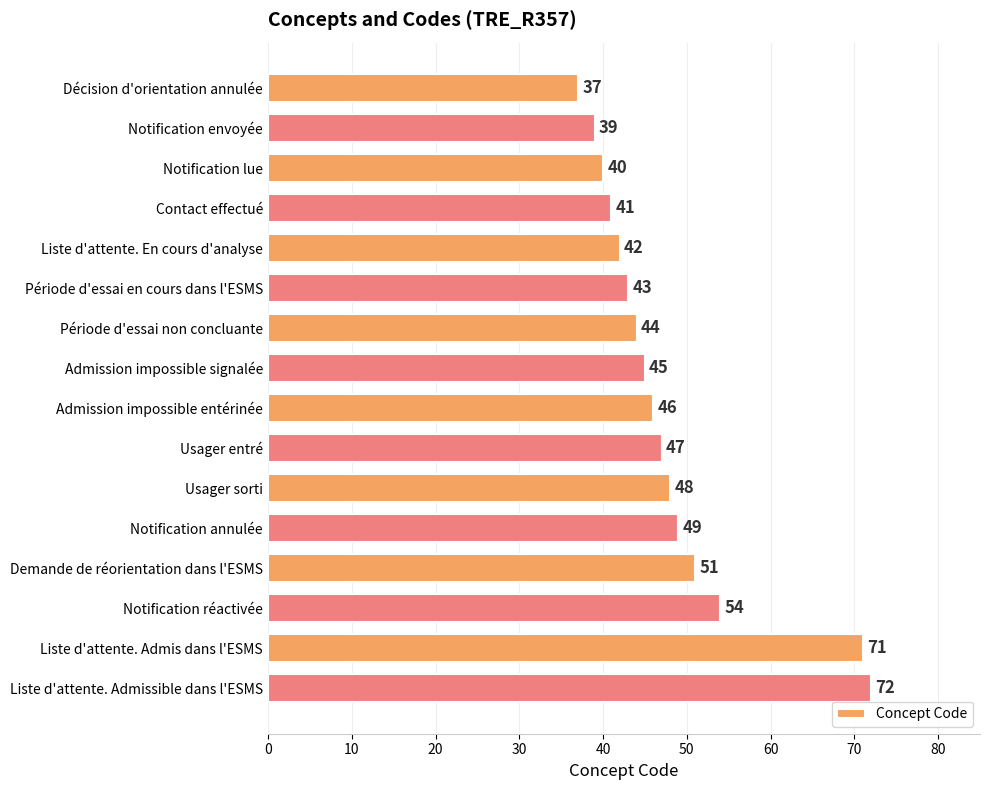

What is the change in value from Admission impossible signalée to Usager sorti?

+3